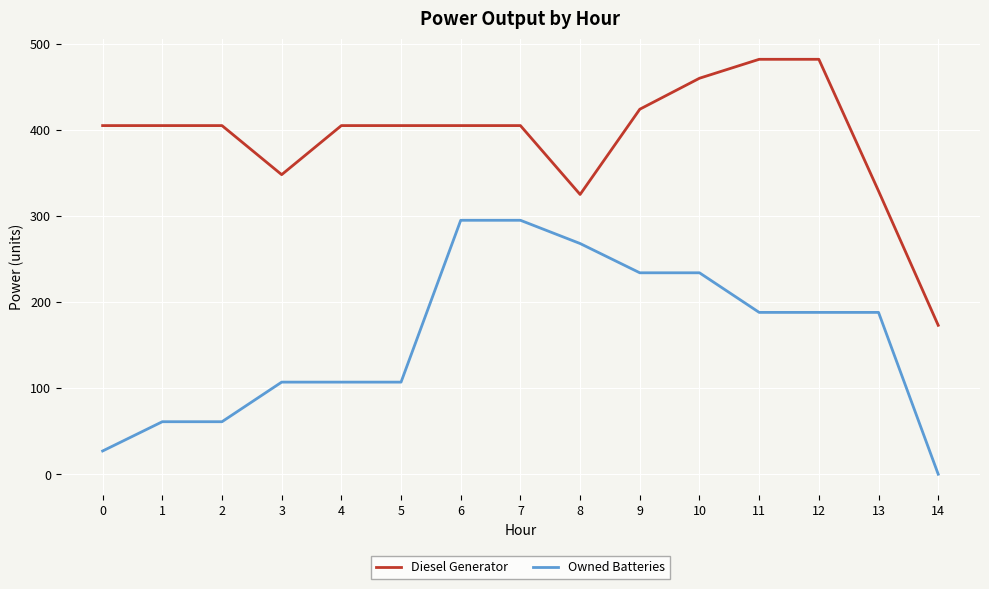

True or false: Owned Batteries and Diesel Generator cross at least once.

False